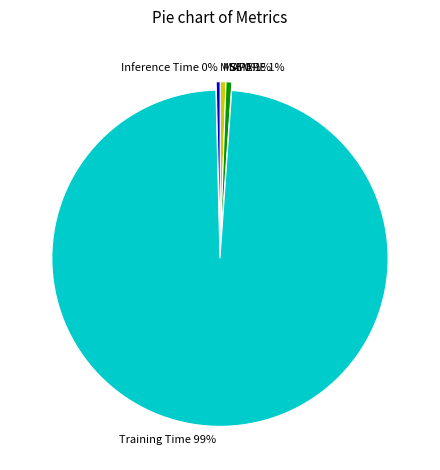

What is the largest slice in the pie chart?

Training Time